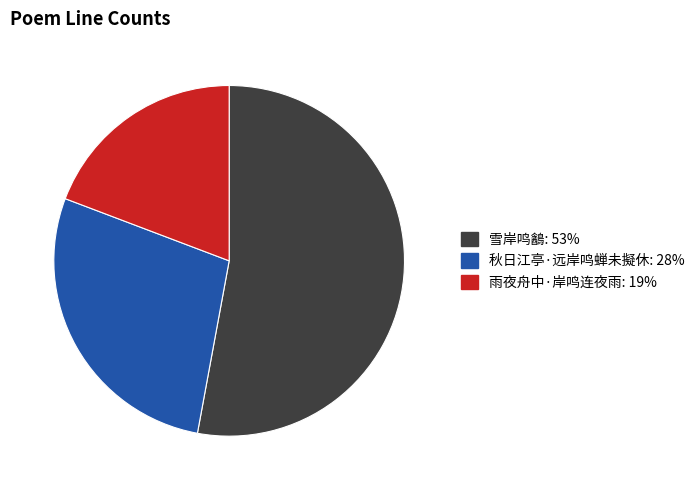

Which category has the biggest portion of the pie?

雪岸鸣䳺